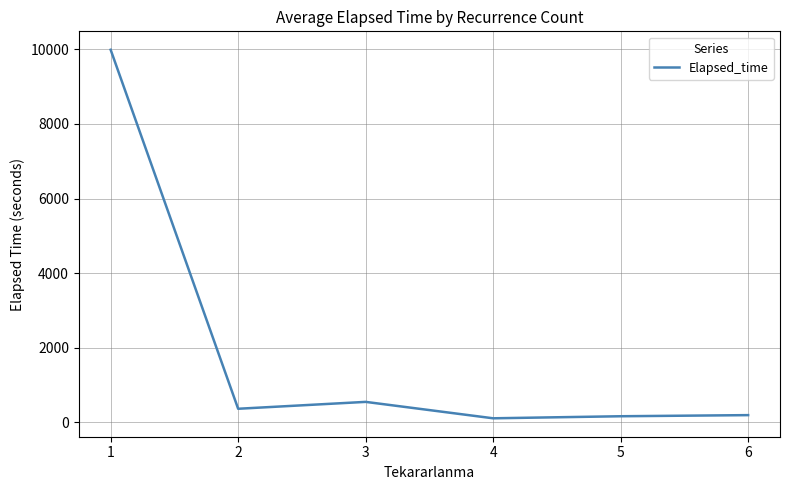

What is the average value?

1890.1